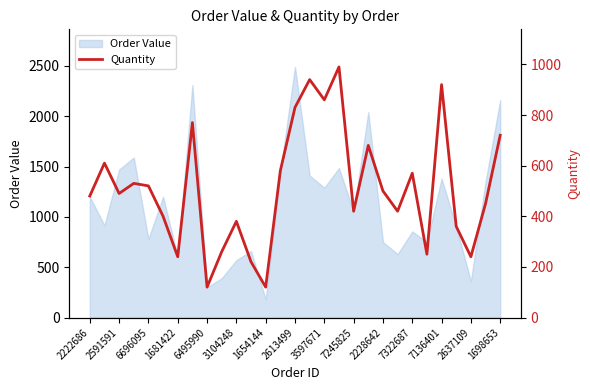

What is the lowest value of the Order Value series?

180